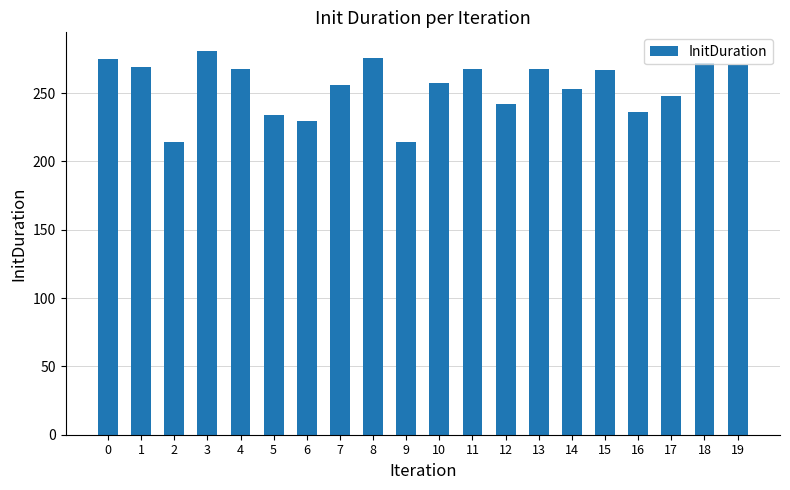

The value at 7 is 256.0. True or false?

True